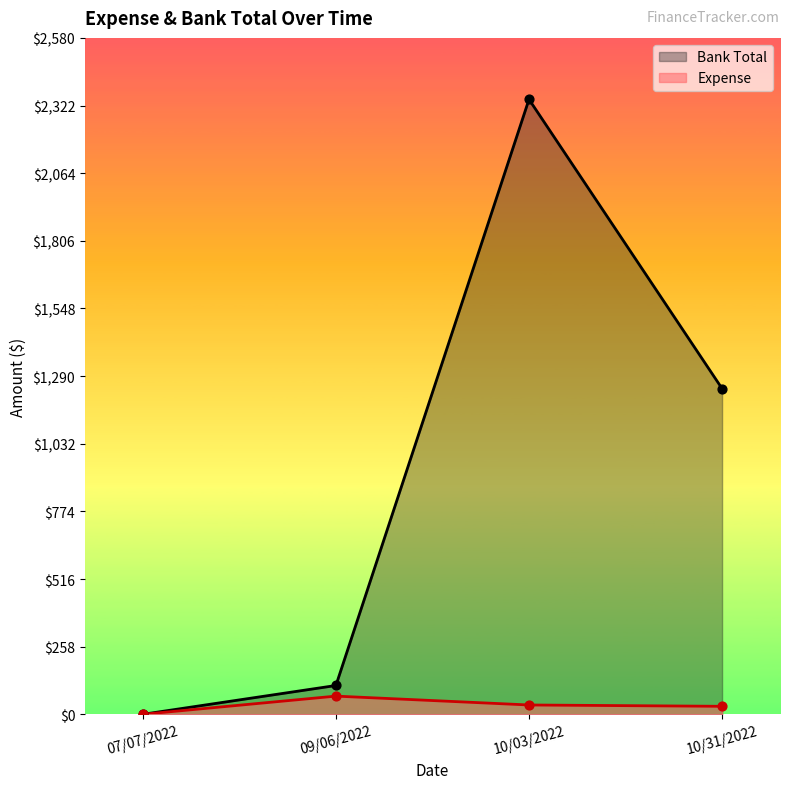

Which series contains the lowest Y value?

Bank Total